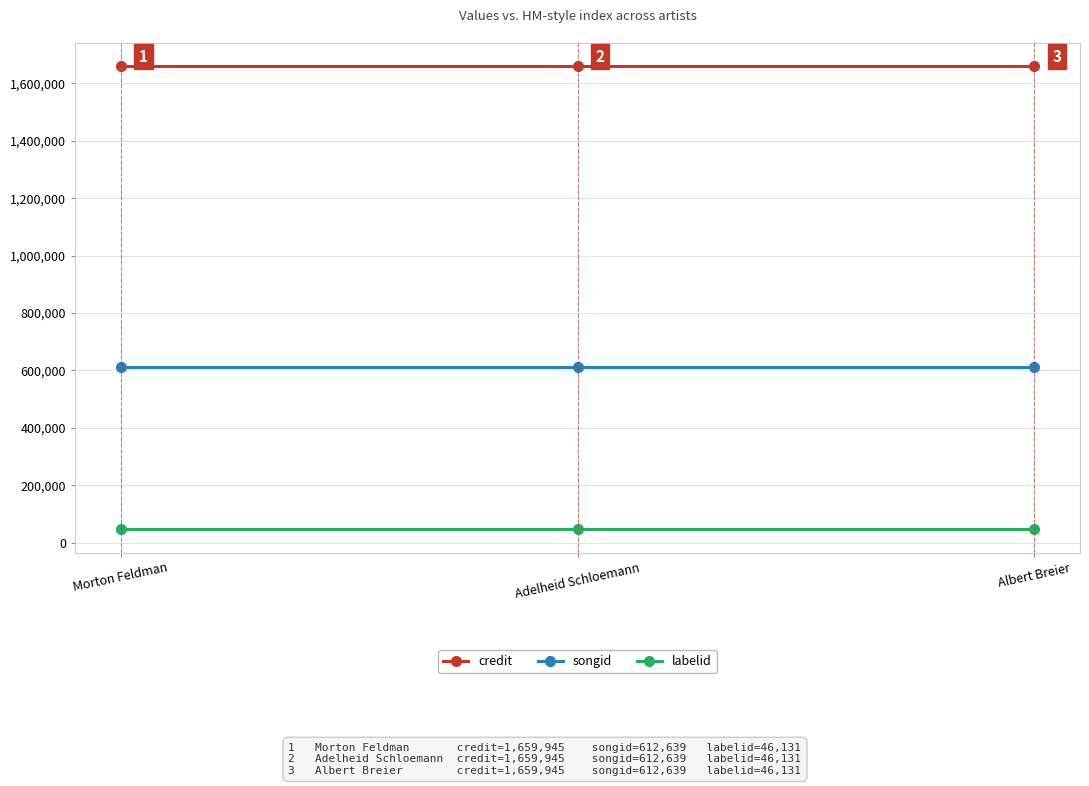

Reading right to left, transcribe all the data shown in this chart.

credit: 1659945	1659945	1659945
songid: 612639	612639	612639
labelid: 46131	46131	46131